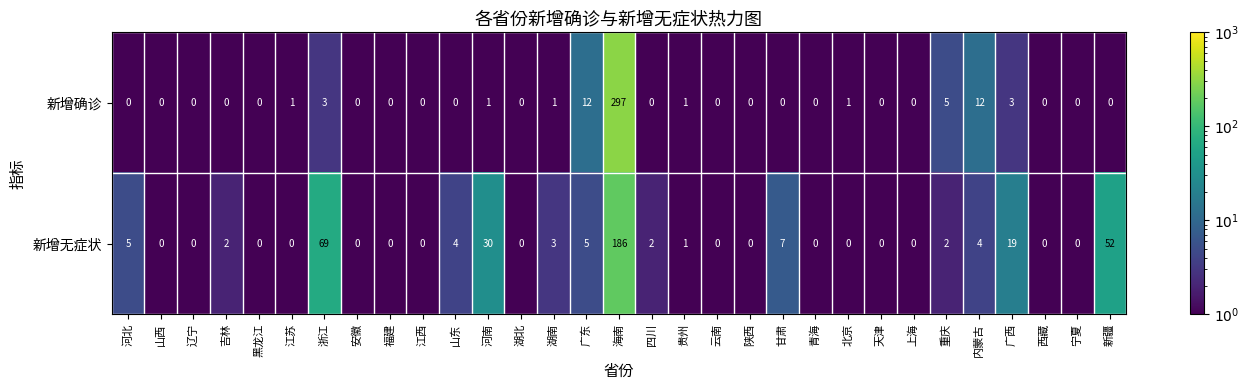

At which category is the sum across all series the highest?

海南